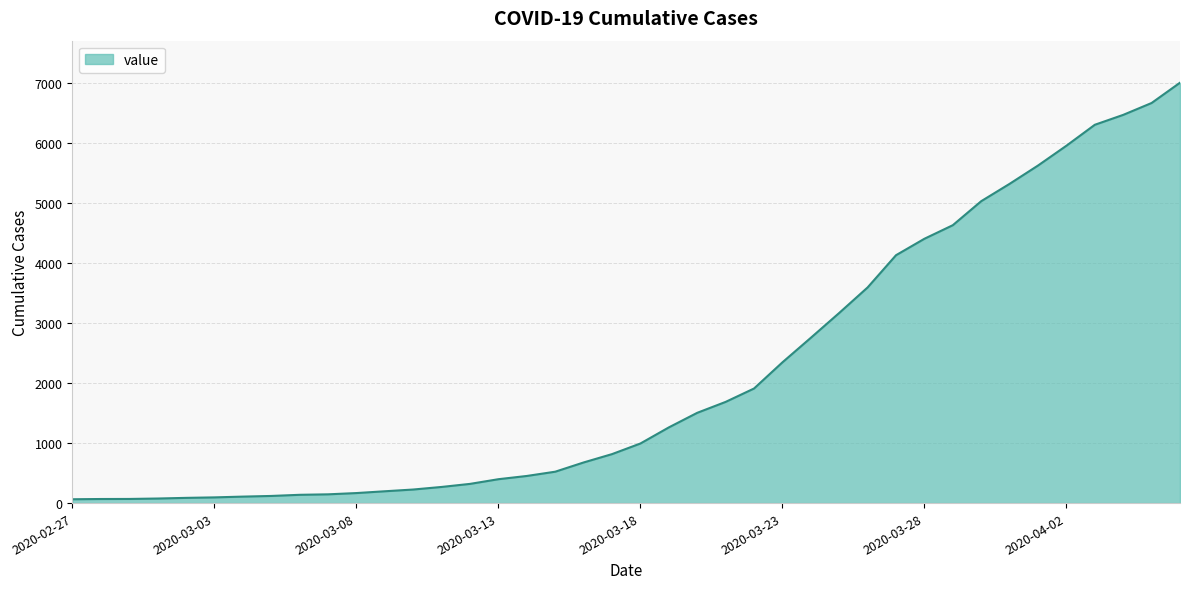

What is the sum of all values?

85760